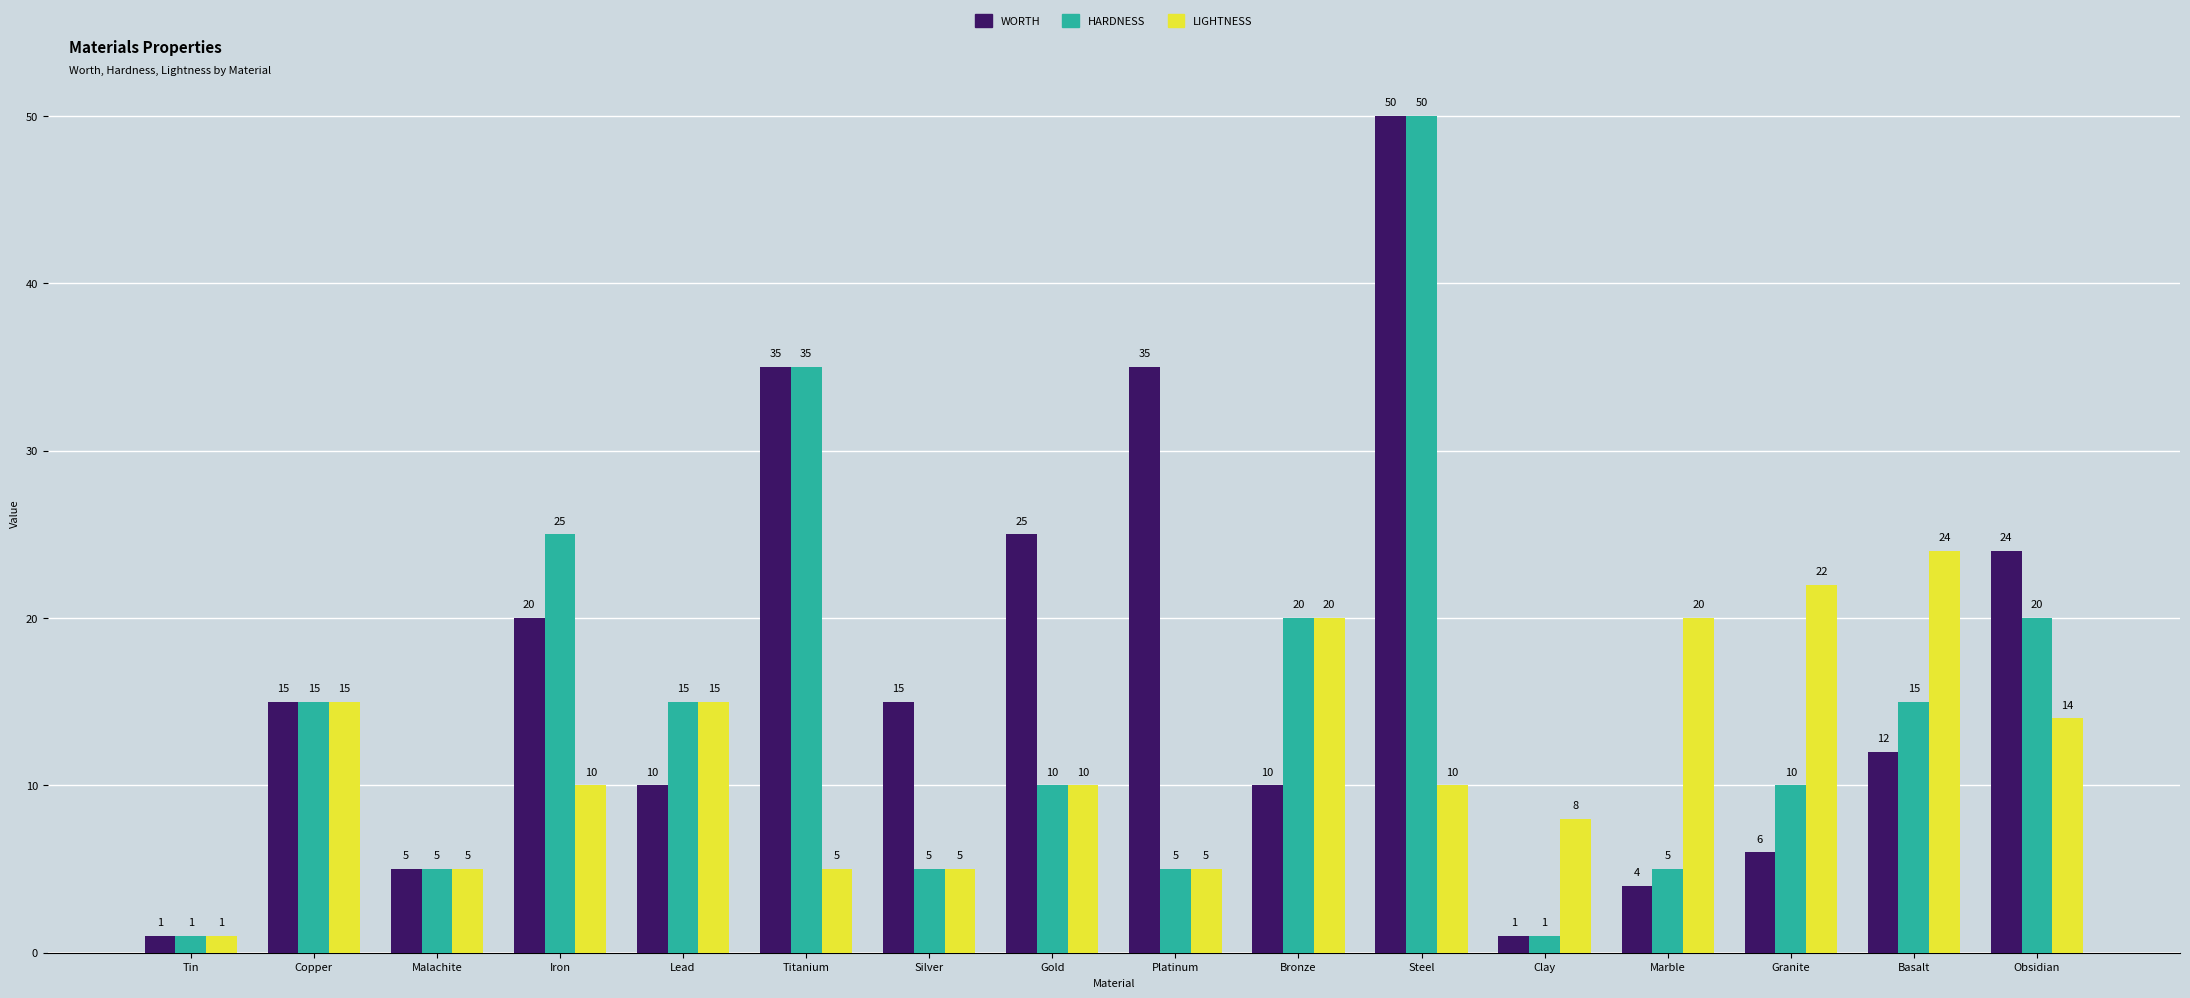

Reading left to right, transcribe all the data shown in this chart.

WORTH: 1	15	5	20	10	35	15	25	35	10	50	1	4	6	12	24
HARDNESS: 1	15	5	25	15	35	5	10	5	20	50	1	5	10	15	20
LIGHTNESS: 1	15	5	10	15	5	5	10	5	20	10	8	20	22	24	14